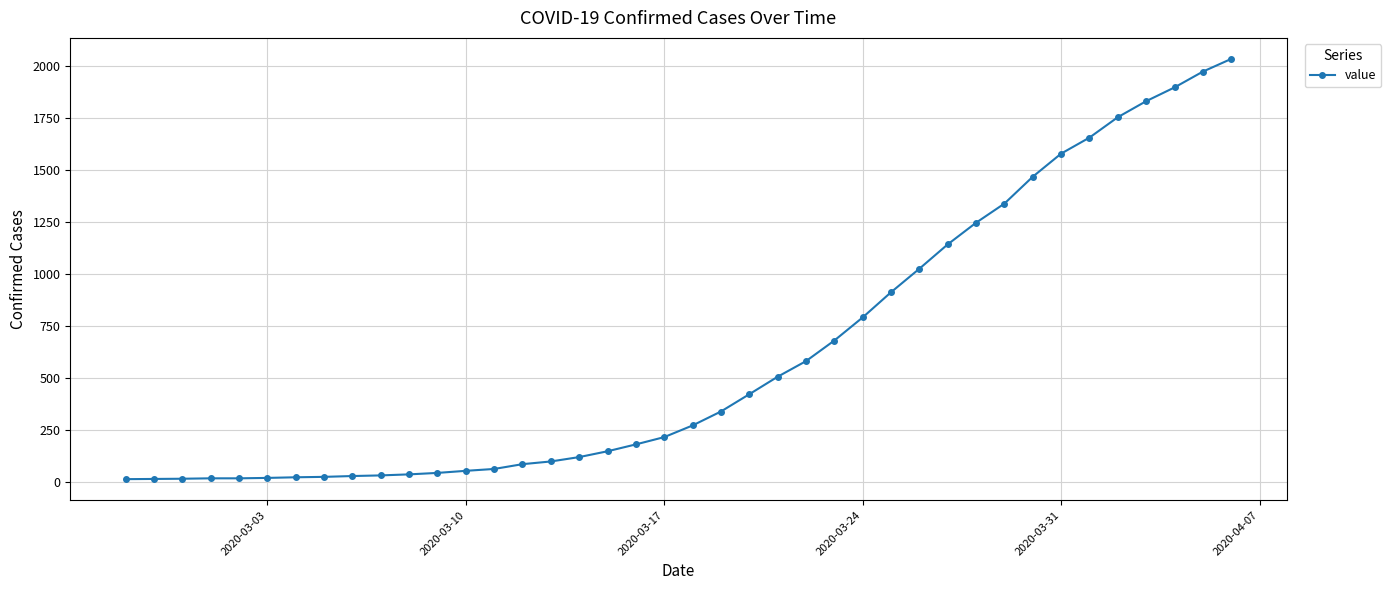

What is the sum of all values?

24656